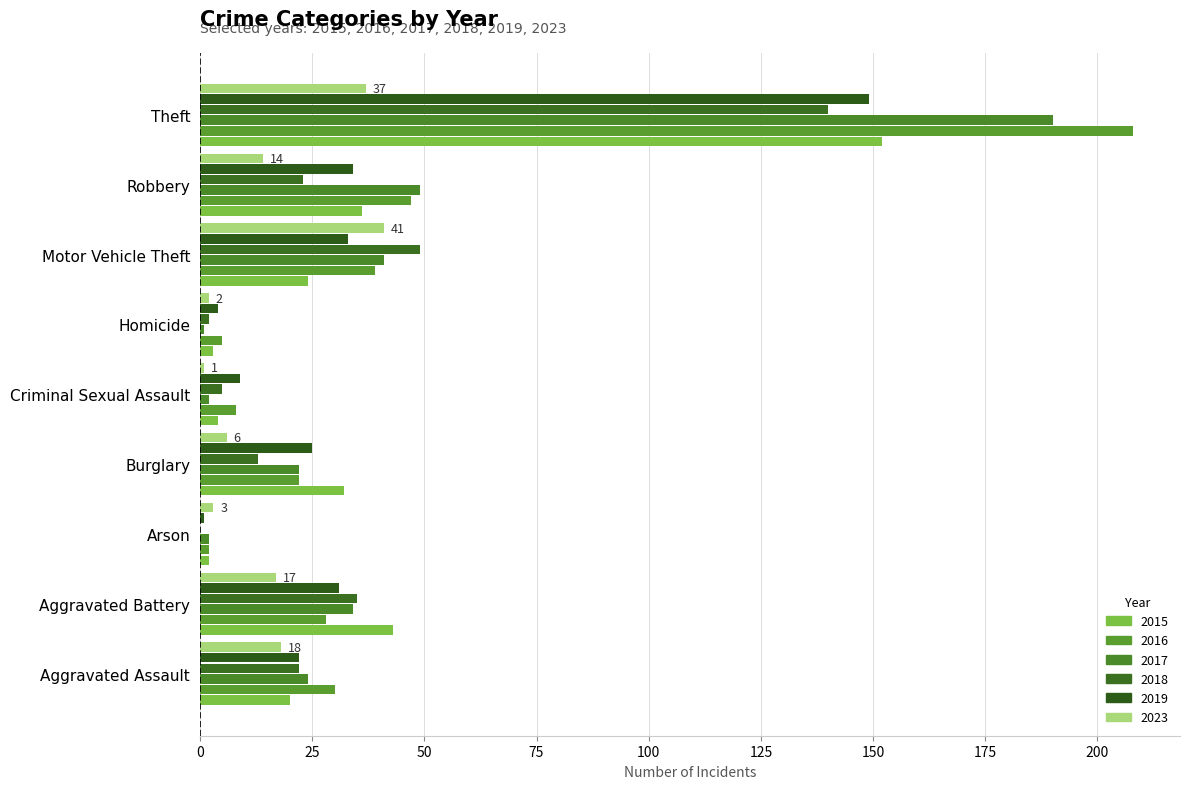

True or false: 2015 has a value of 2 at Arson.

True